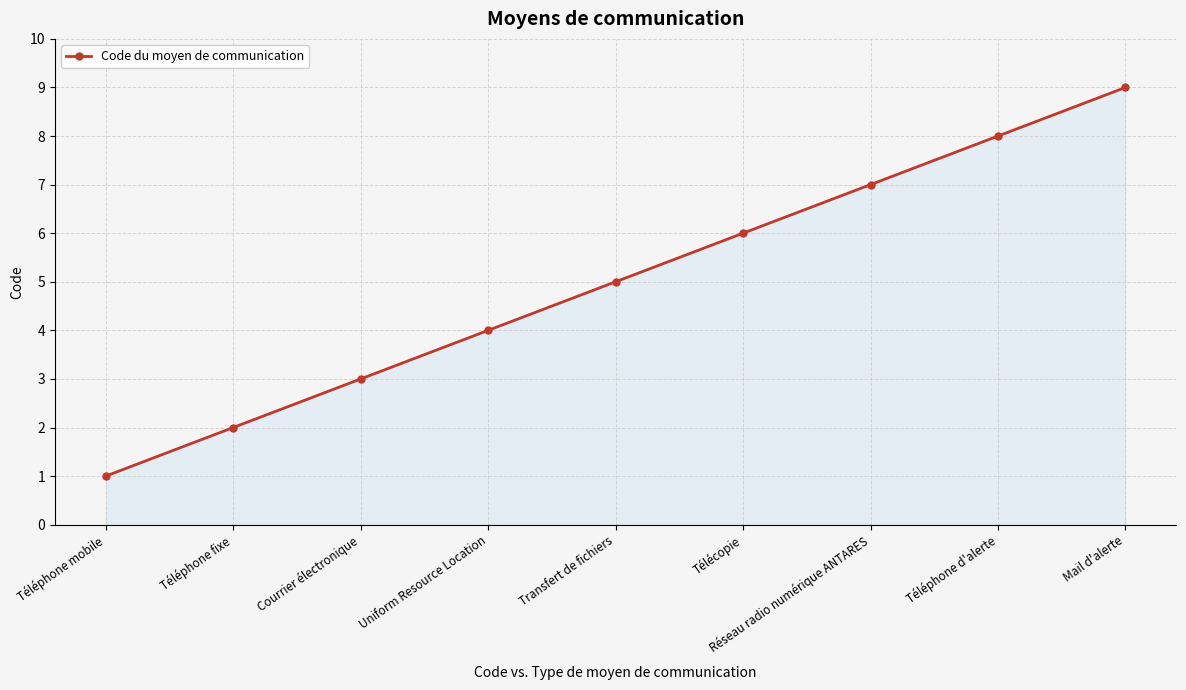

List the labels in order of value, largest first.

Mail d'alerte, Téléphone d'alerte, Réseau radio numérique ANTARES, Télécopie, Transfert de fichiers, Uniform Resource Location, Courrier électronique, Téléphone fixe, Téléphone mobile